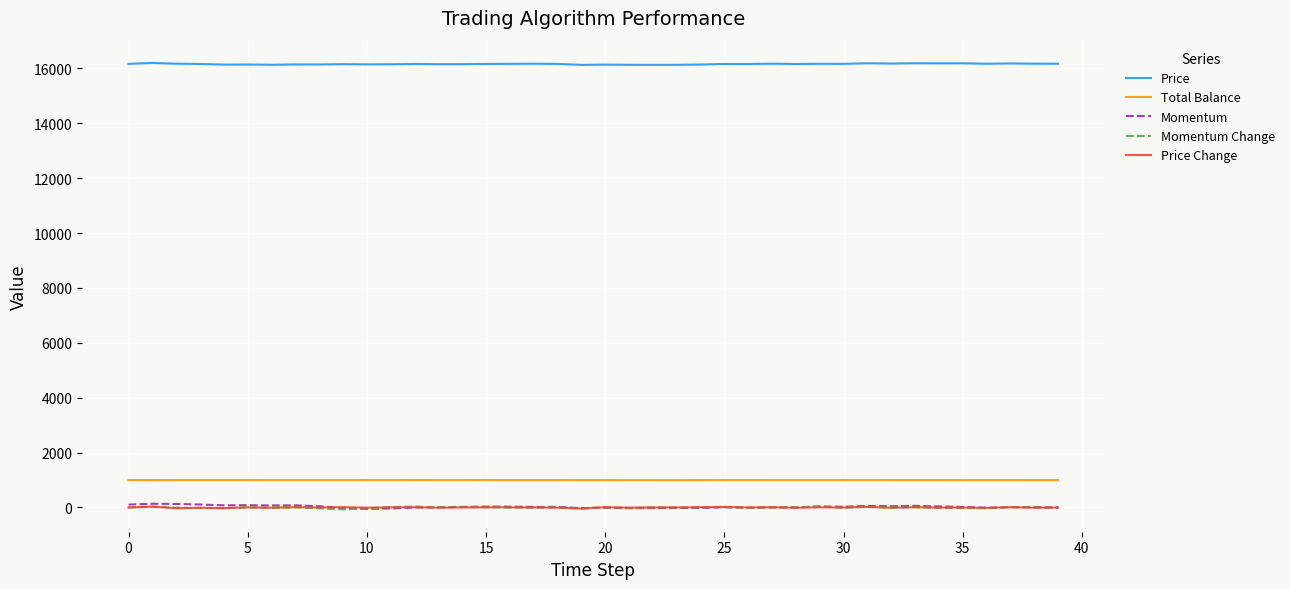

Which series has the largest total across all categories?

Price